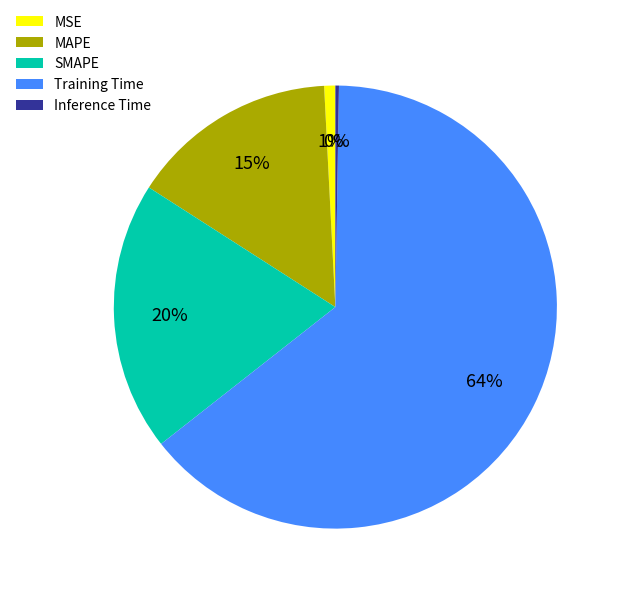

Which slice is the largest?

Training Time